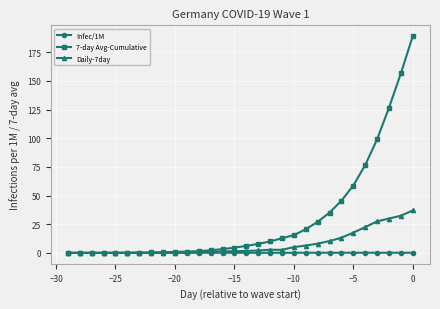

What is the value of the 7-day Avg-Cumulative point at the 23rd from the left?

35.2